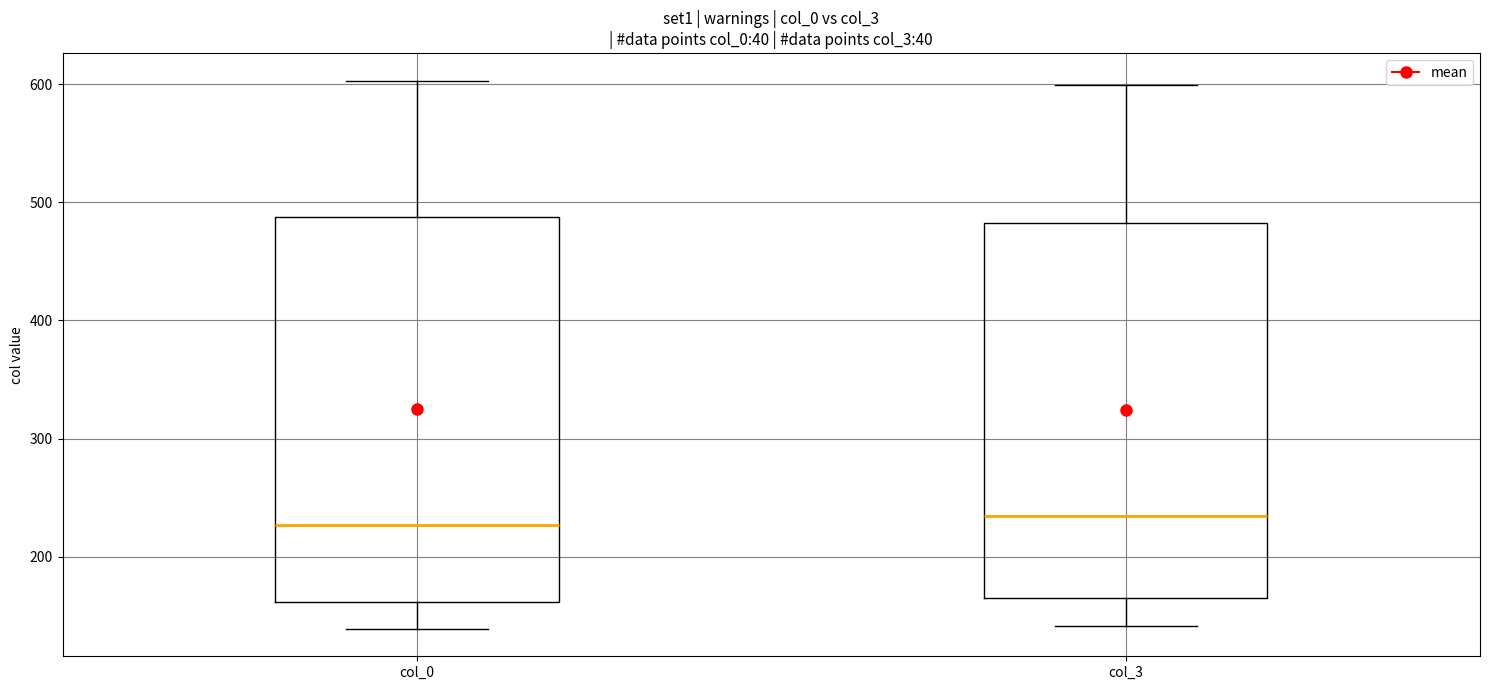

Where does the lower whisker of the box for col_3 end on the y-axis? The values are not printed on the chart, so give them approximately, as read against the axis.

140